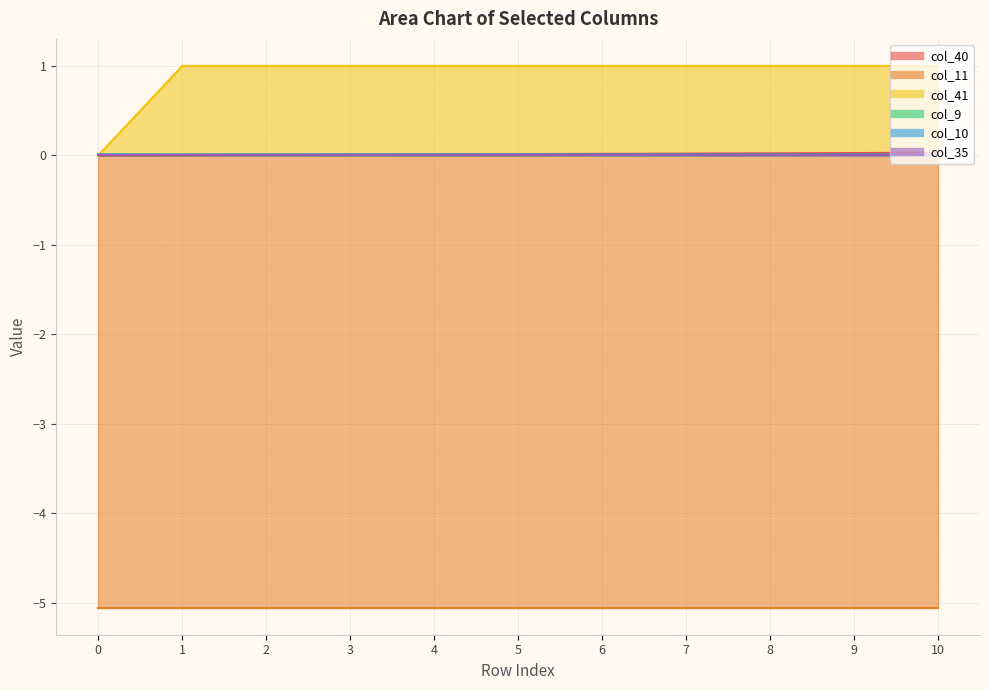

How many intersections are there between col_41 and col_10?

1